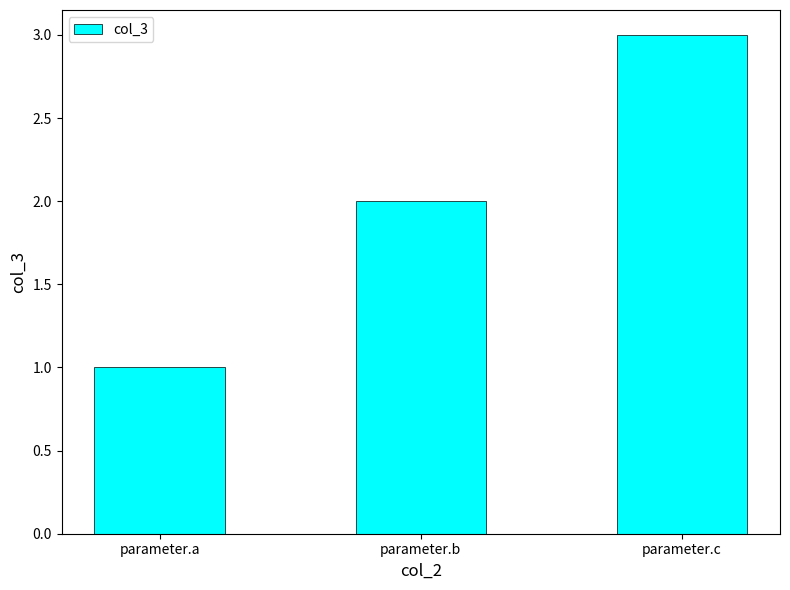

Are the bars horizontal?

No